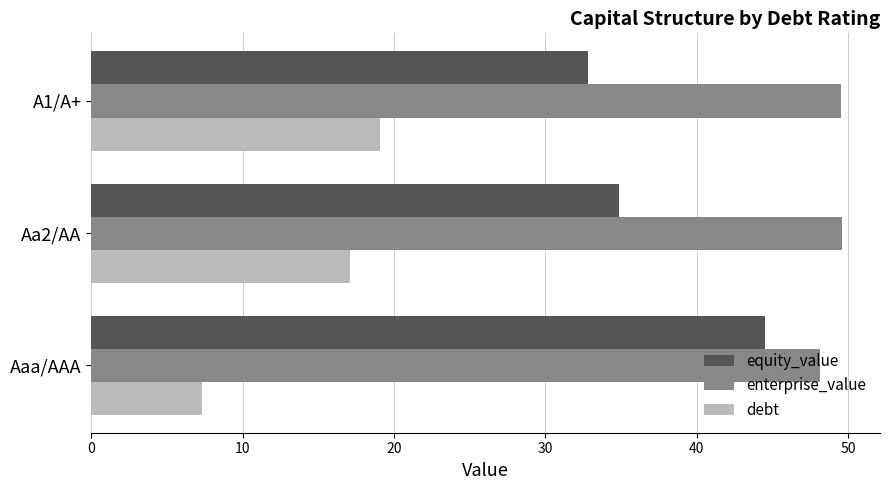

What is the average value of the enterprise_value series?

49.1